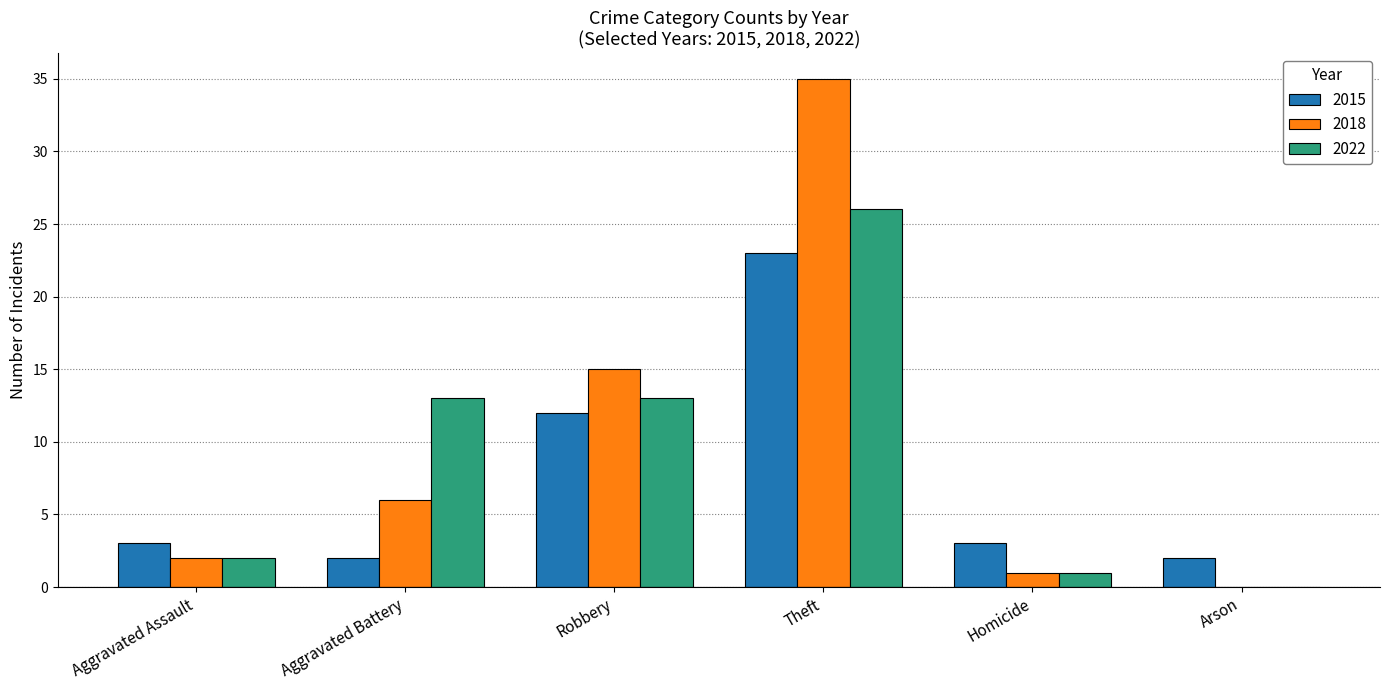

Which category has the highest value across all series?

Theft